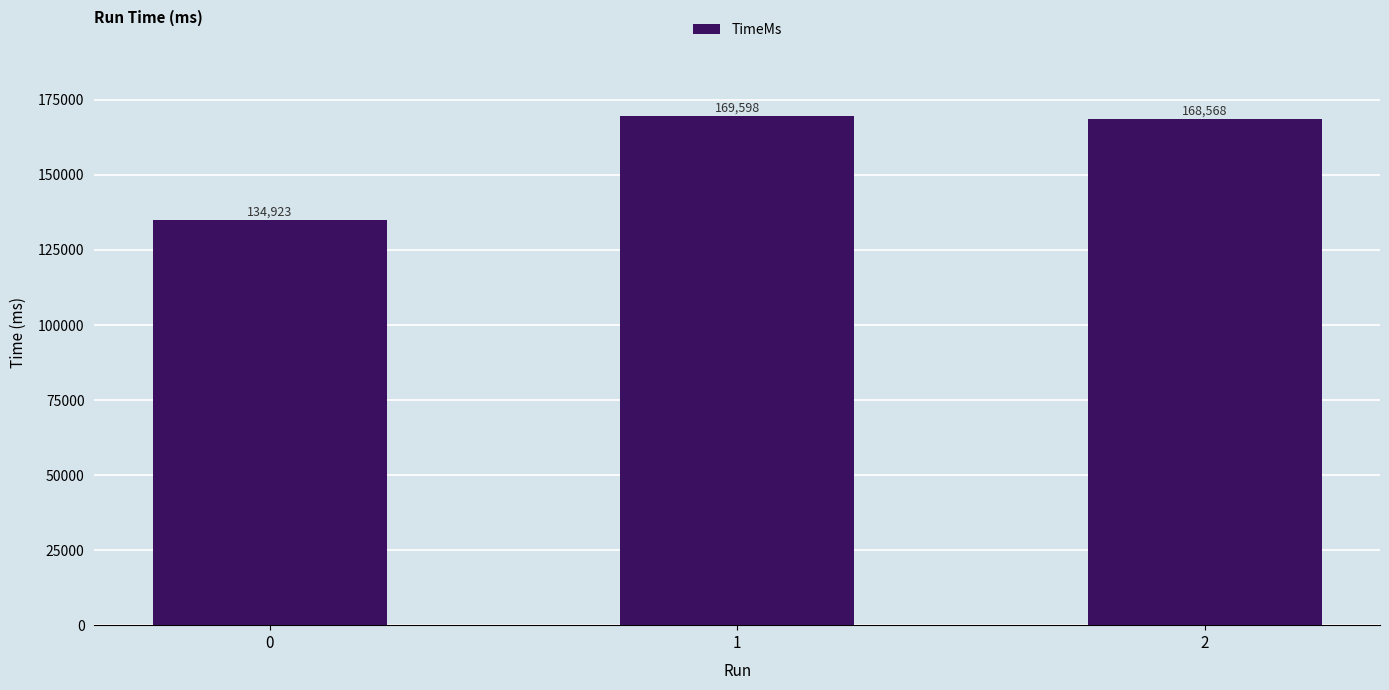

What is the minimum value shown in the chart?

134923